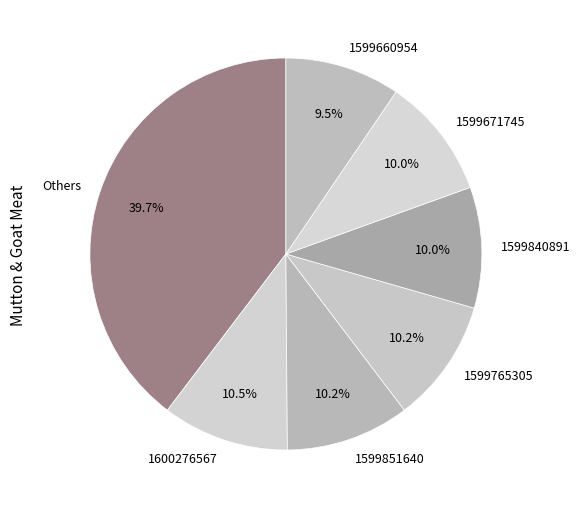

Does 1600276567 represent more than half of the total?

No